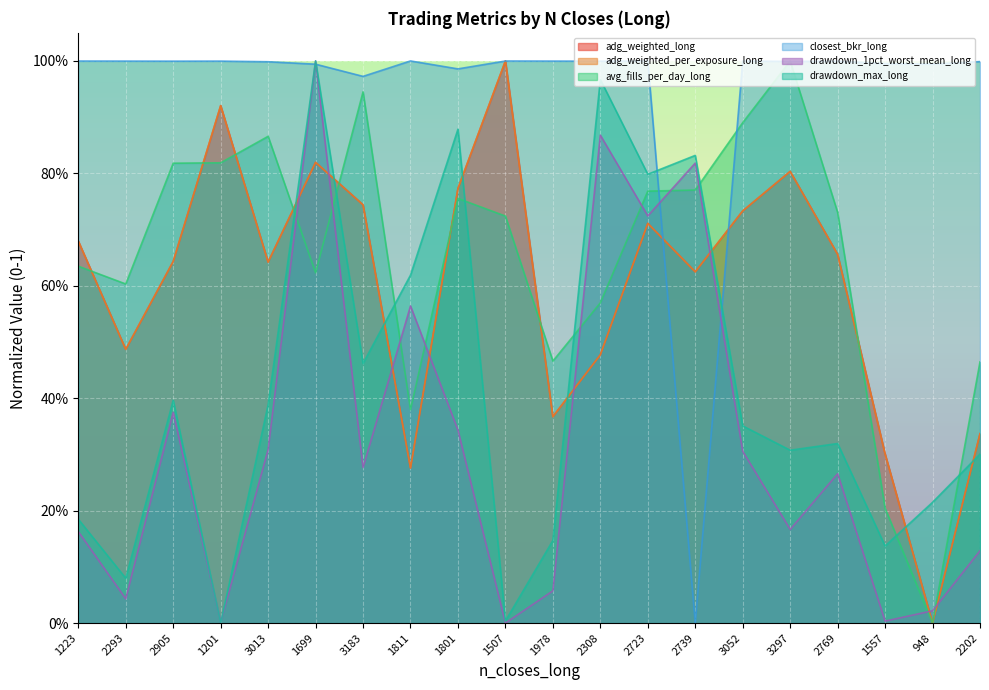

Which series changed the most between 2293 and 3183?

drawdown_max_long